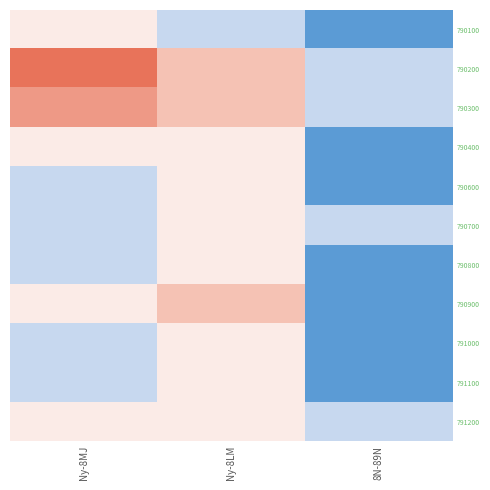

Which has a higher value, 8N-89N or Ny-8LM?

Ny-8LM